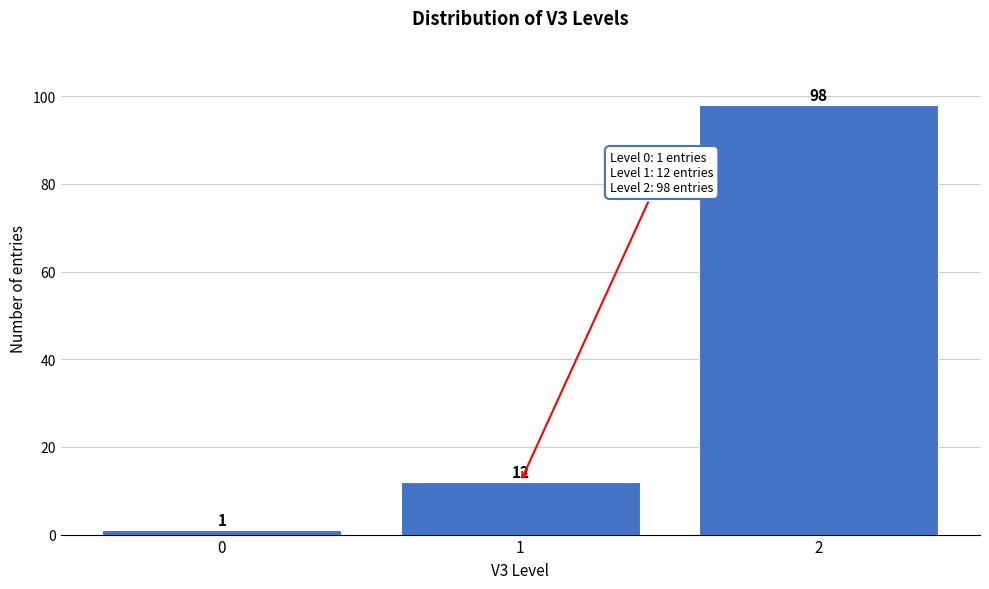

Reading left to right, list all the values displayed in this chart.

0=1	1=12	2=98